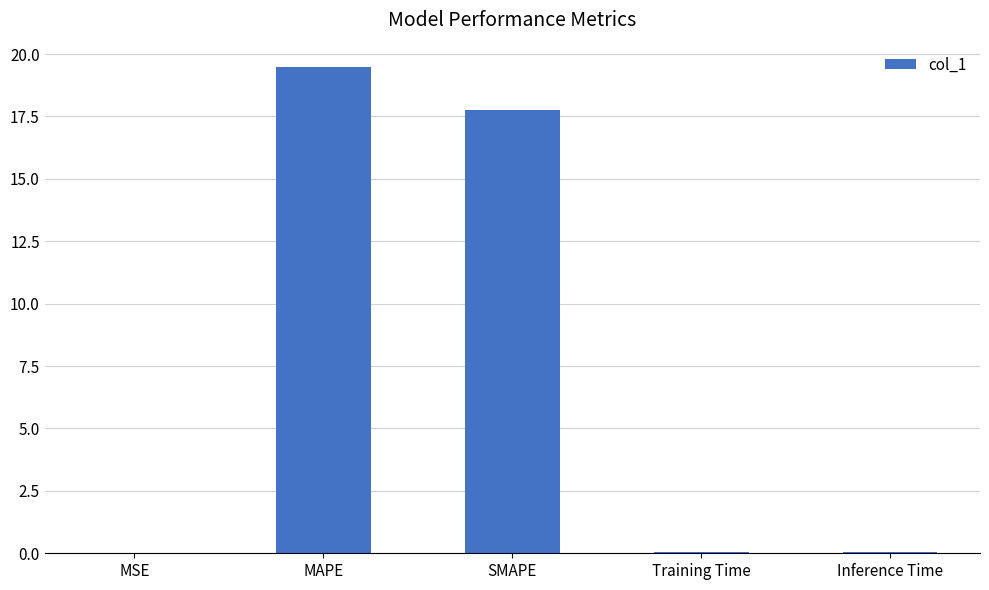

Which category has the highest value across all series?

MAPE